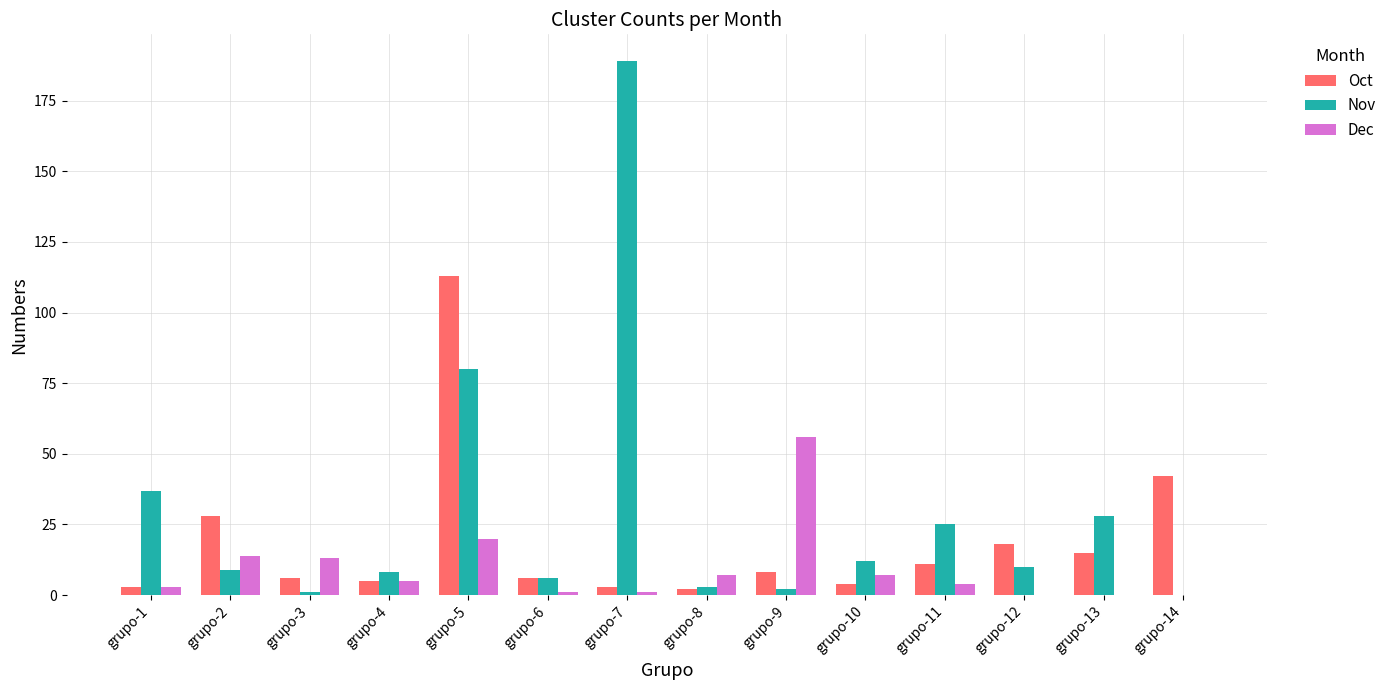

How many series are shown in this chart?

3